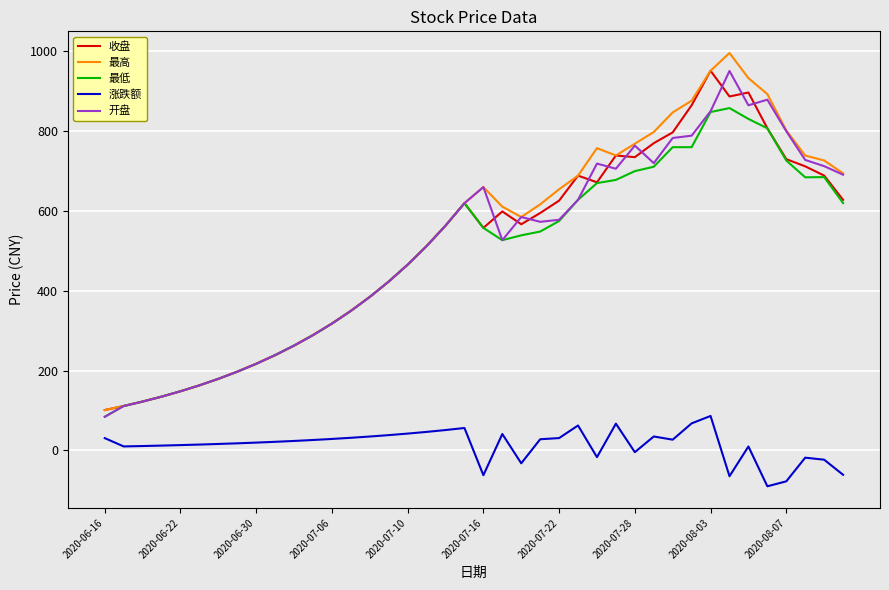

What is the minimum value for 最低?

84.4